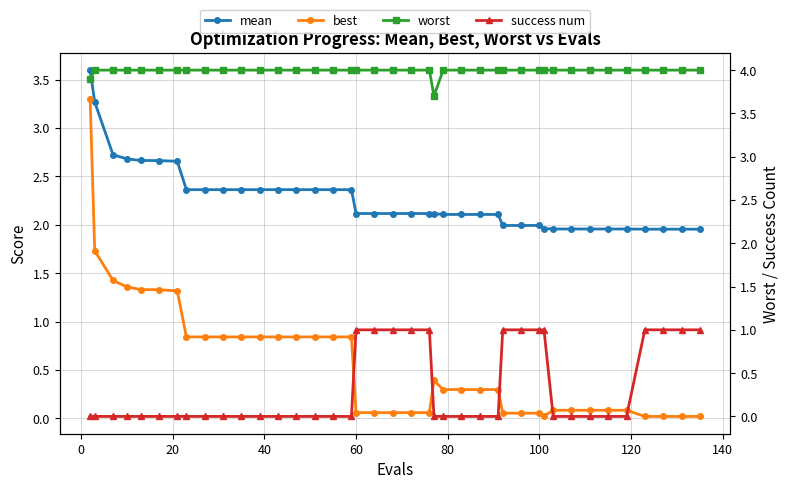

True or false: worst and success num cross at least once.

False